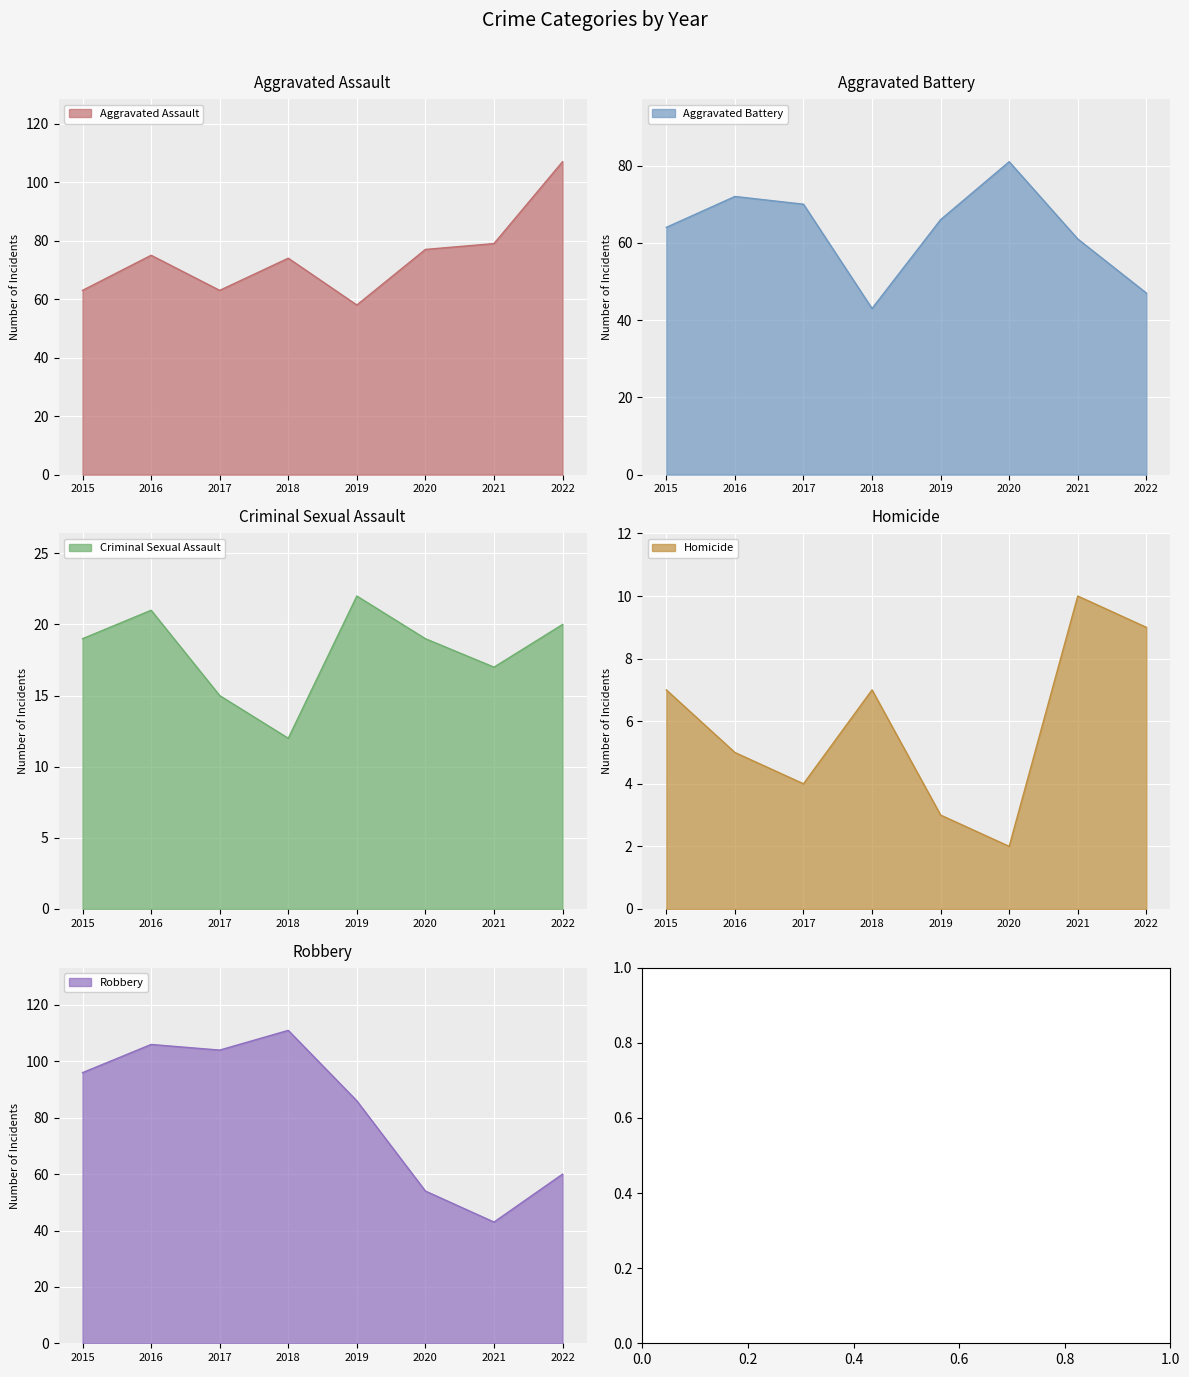

What is the average value of the Criminal Sexual Assault series?

18